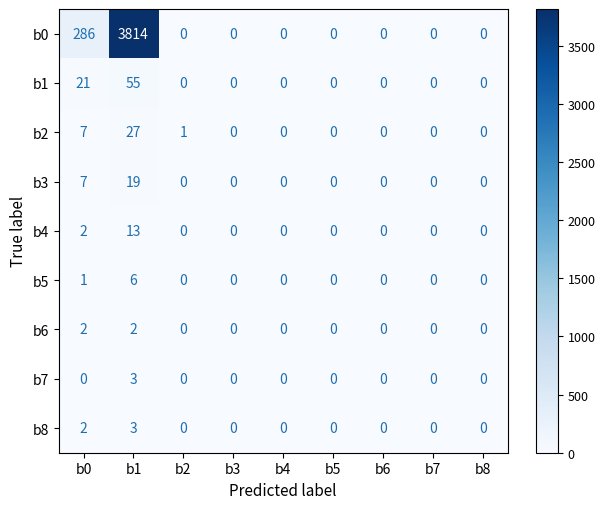

Which series has the widest spread of values?

b0